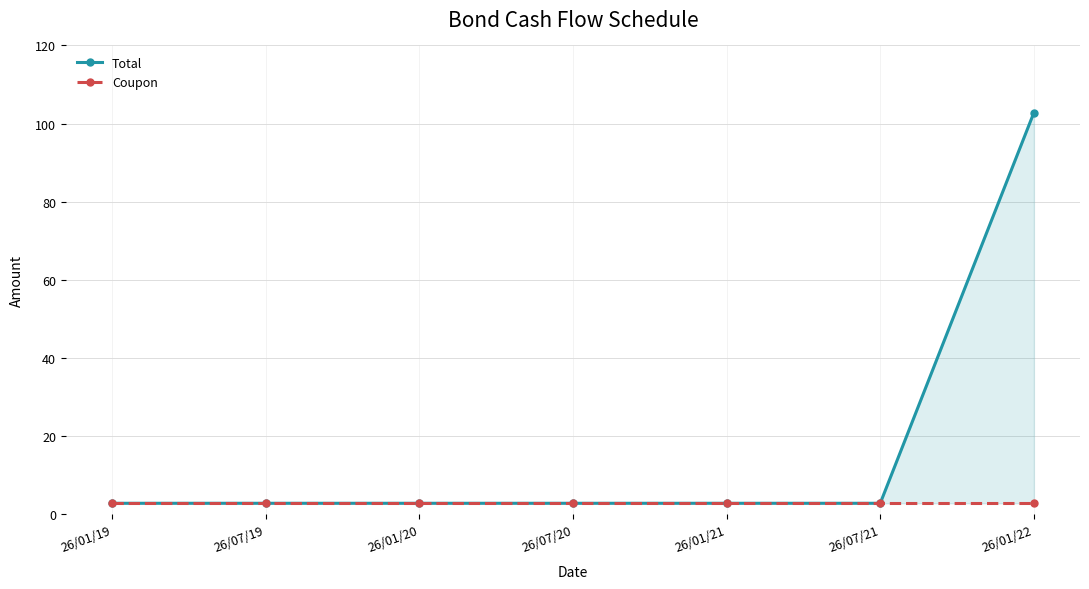

True or false: Coupon has more than 0 points higher than both neighbors.

False